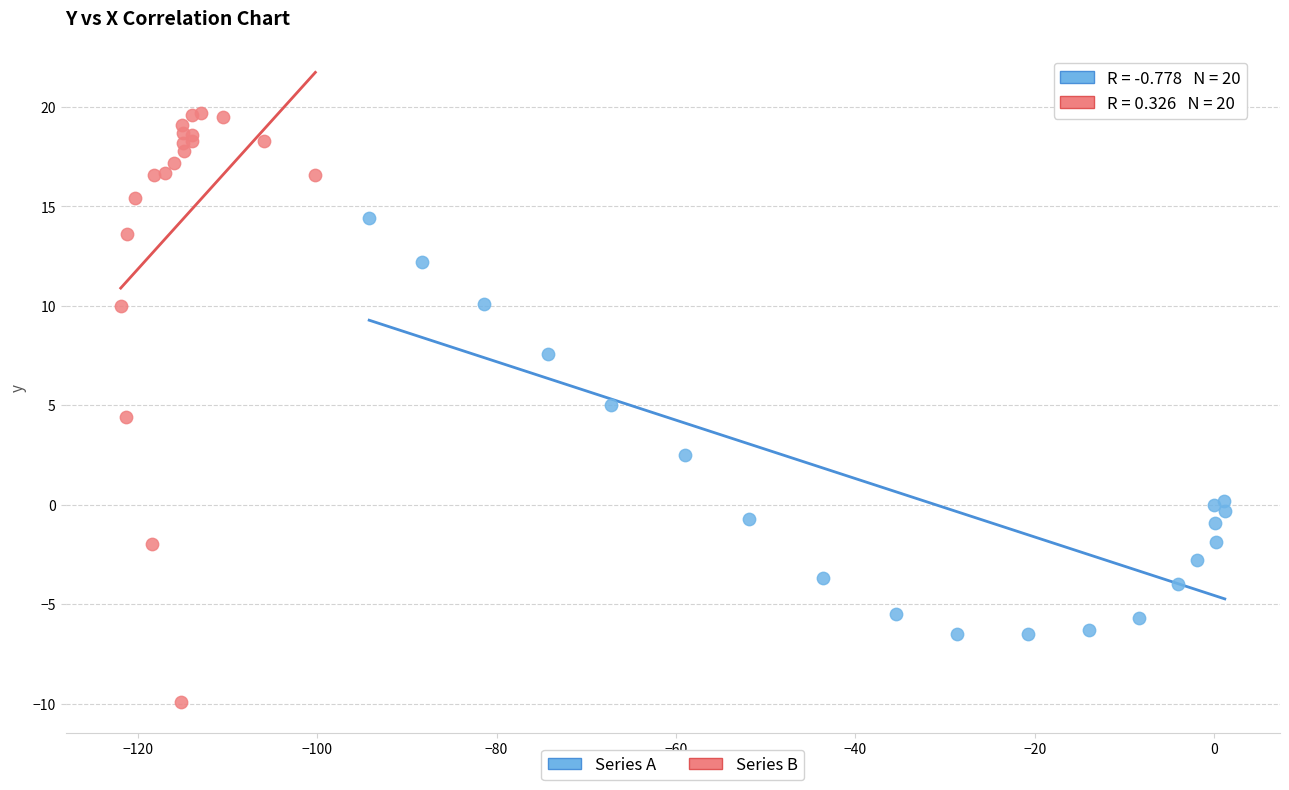

Which series contains the highest Y value?

Series B